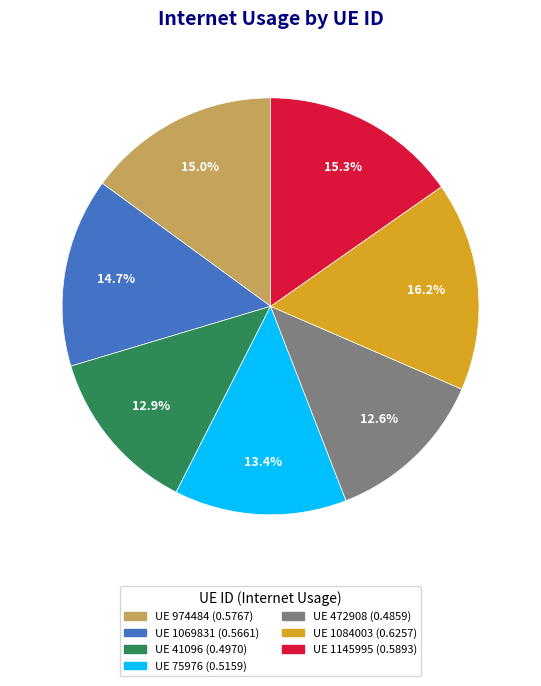

Does any single category account for the majority?

No